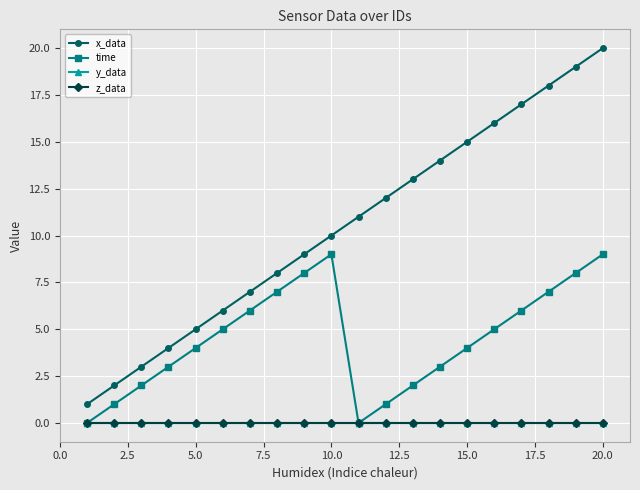

Is this an area chart (filled region under the line)?

No